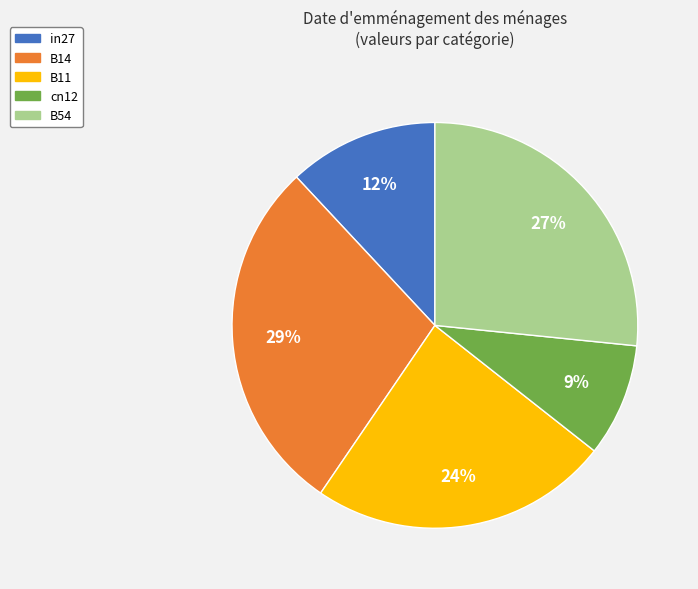

How many segments does this pie chart have?

5